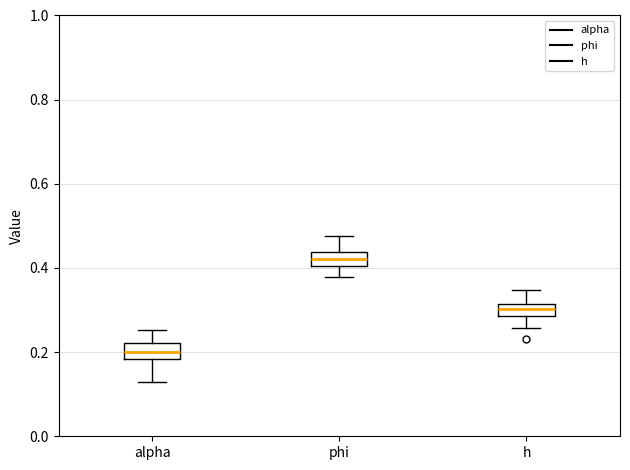

Which box has the highest median line?

phi